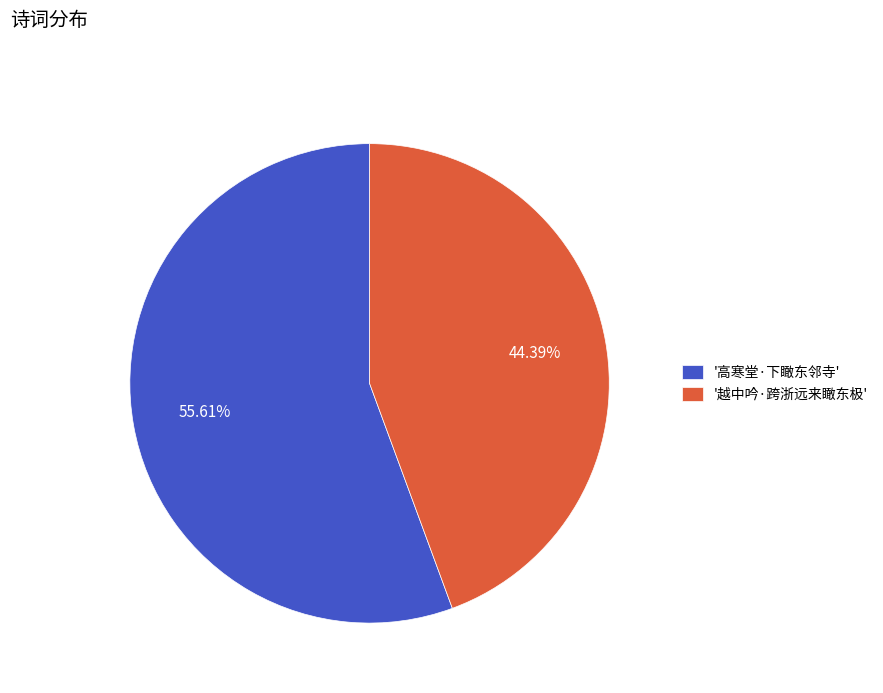

Combined, do '越中吟·跨浙远来瞰东极' and '高寒堂·下瞰东邻寺' account for over 50%?

Yes